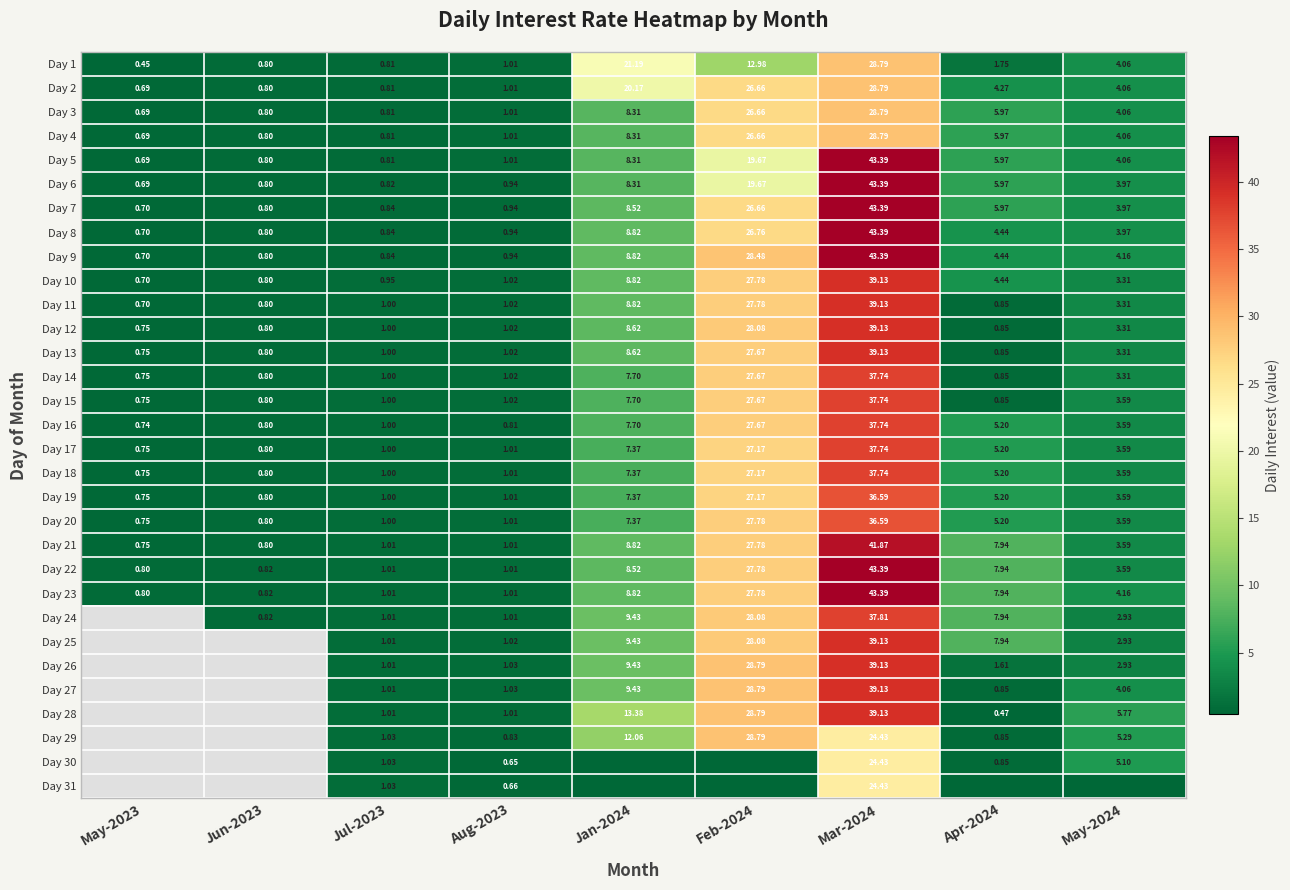

At which label does Day 18 first exceed 3?

Jan-2024